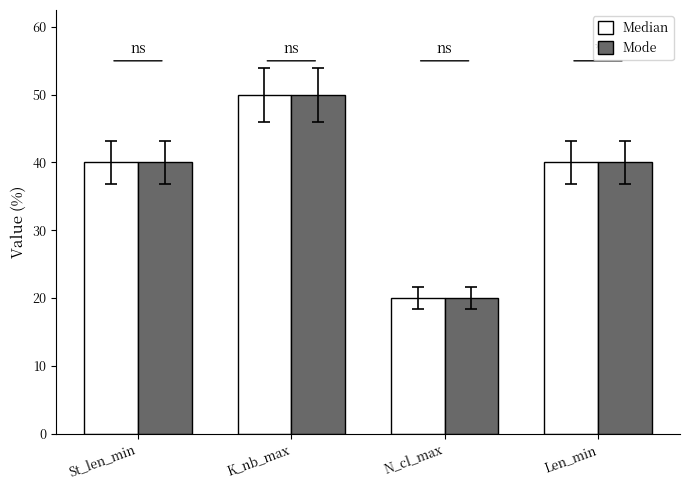

At which label does Mode reach its minimum?

N_cl_max